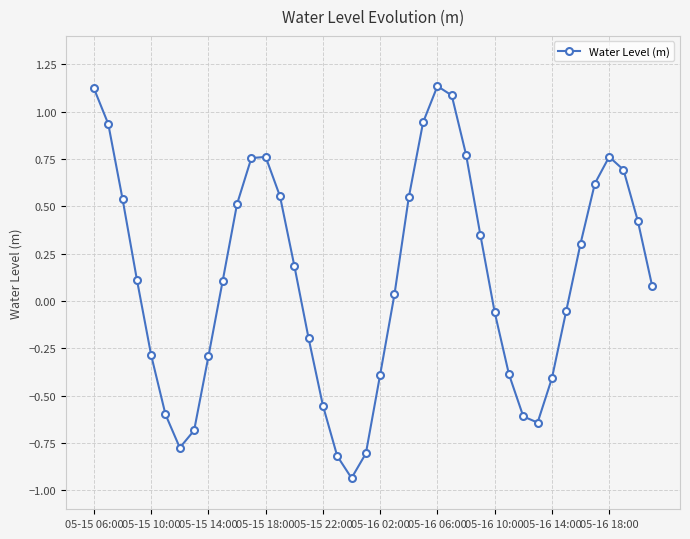

How many lines are shown in the chart?

1